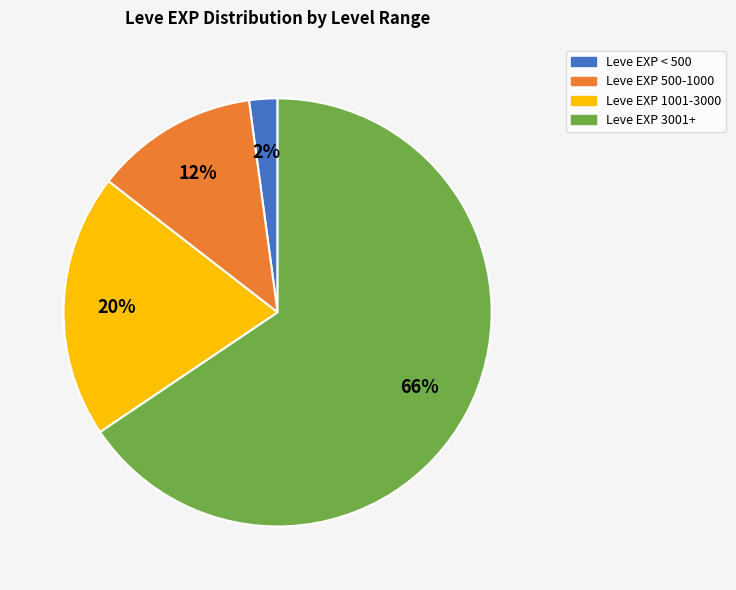

How many slices are in this pie chart?

4